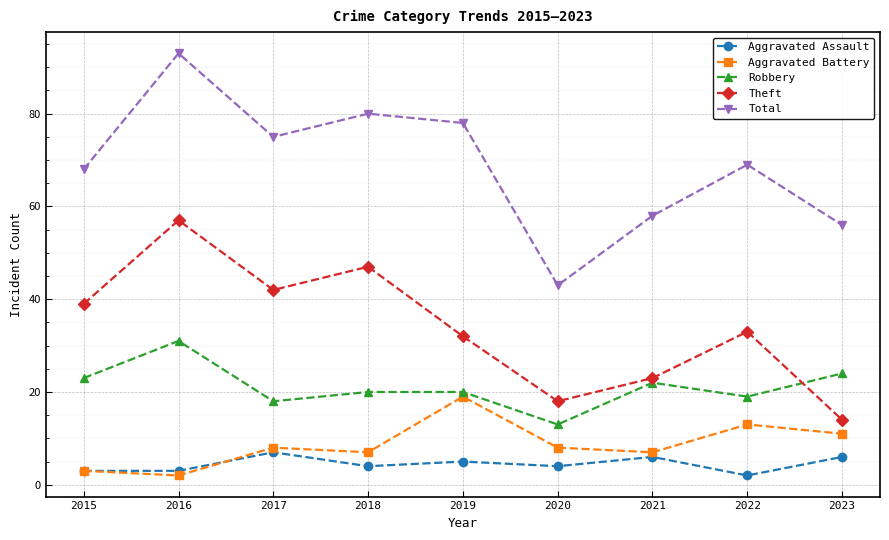

What is the spread (max minus min) of values at 2021?

52